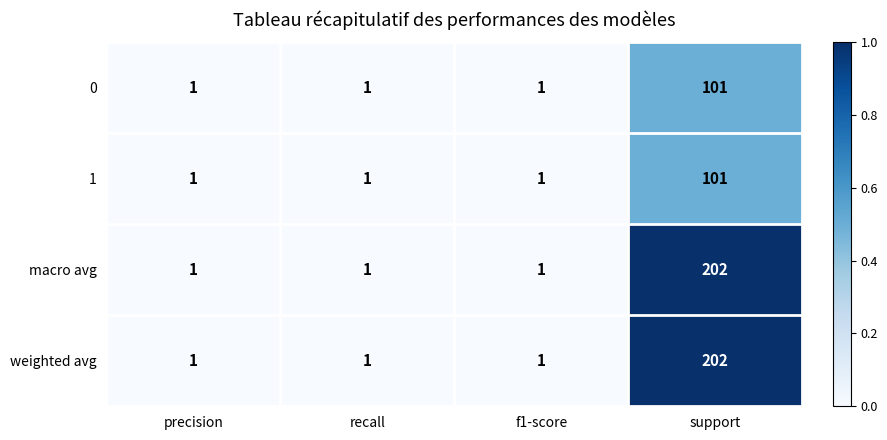

Reading right to left, list all the values displayed in this chart.

0: 101	1	1	1
1: 101	1	1	1
macro avg: 202	1	1	1
weighted avg: 202	1	1	1